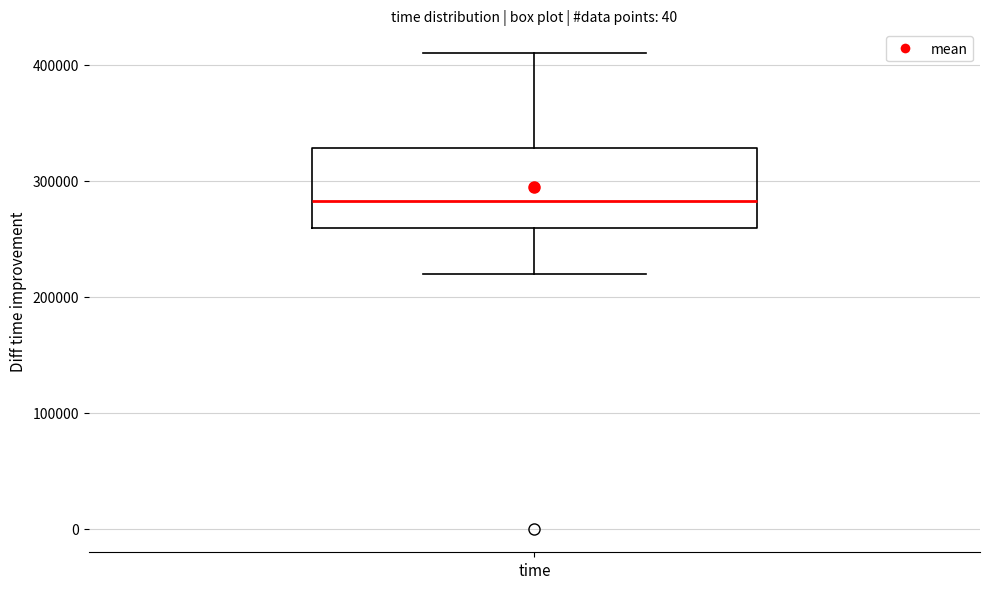

Transcribe this box plot: give where the median line is, the range the box spans, and where the two whiskers end, as read against the y-axis. The values are not printed on the chart, so give them approximately, as read against the axis.

median 280000, box 260000 to 330000, whiskers 220000 to 410000